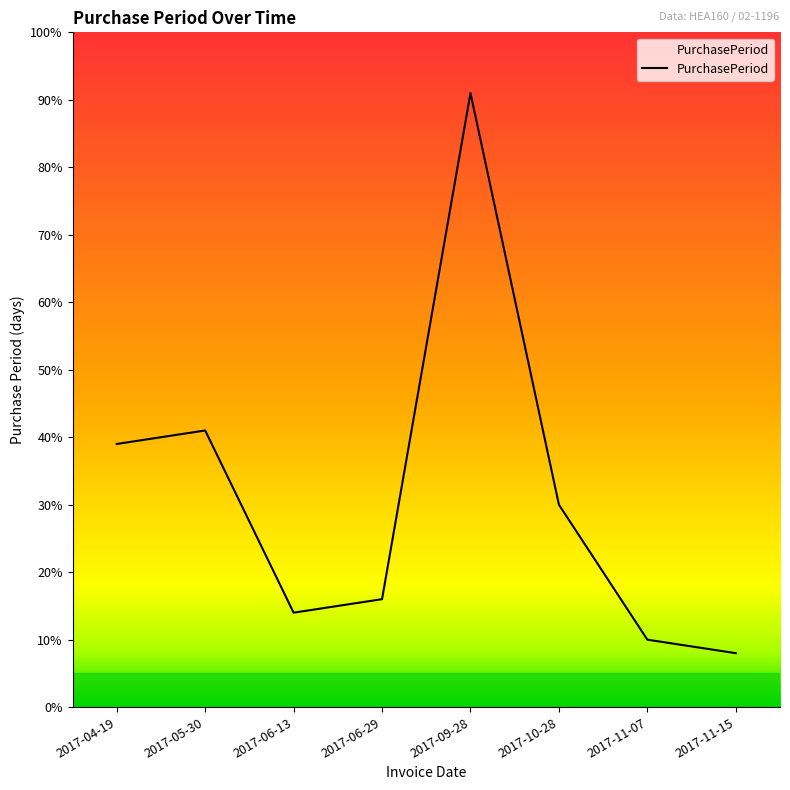

Where is the first local minimum?

2017-06-13